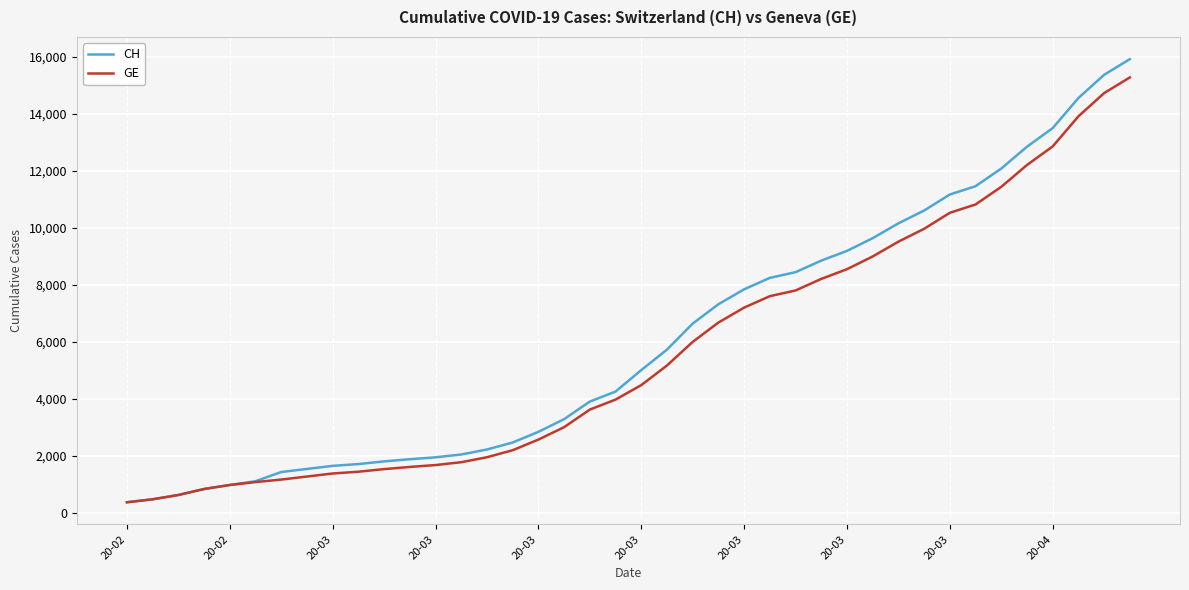

Does the chart display data point markers on the line(s)?

No